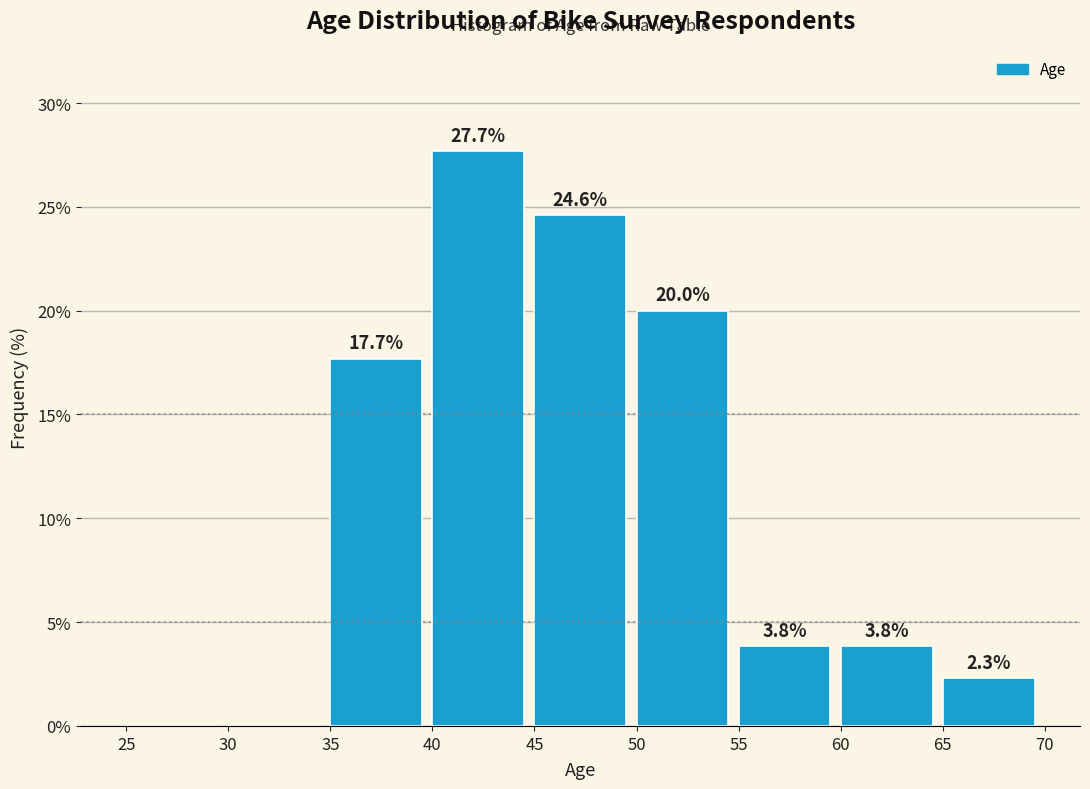

Over which range of the x-axis is the bar tallest?

40 to 45